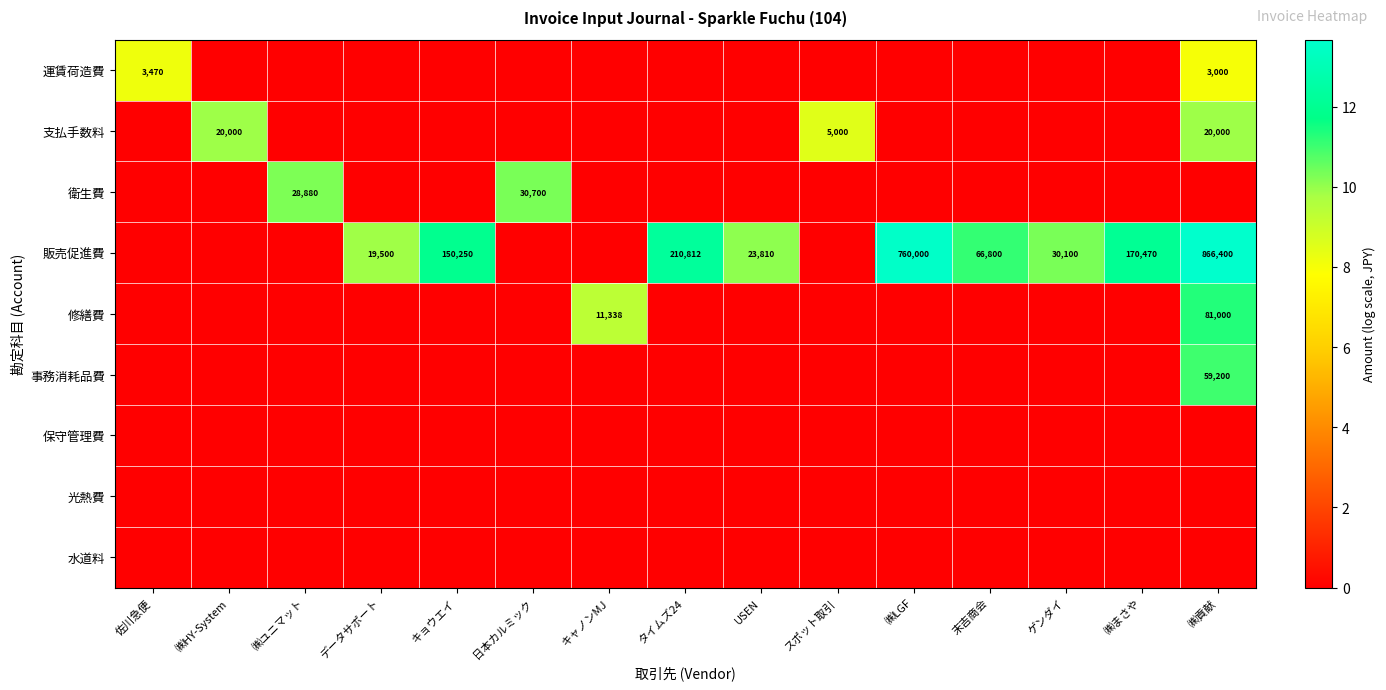

At how many categories does at least one series exceed 11?

6